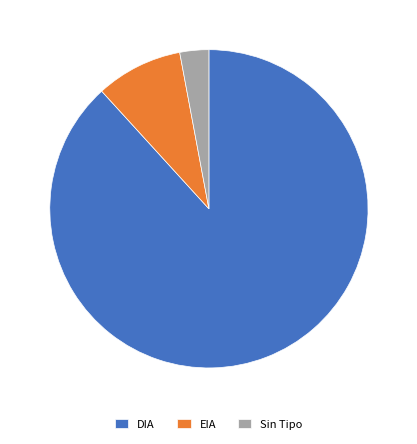

Is the sum of EIA and DIA greater than half?

Yes